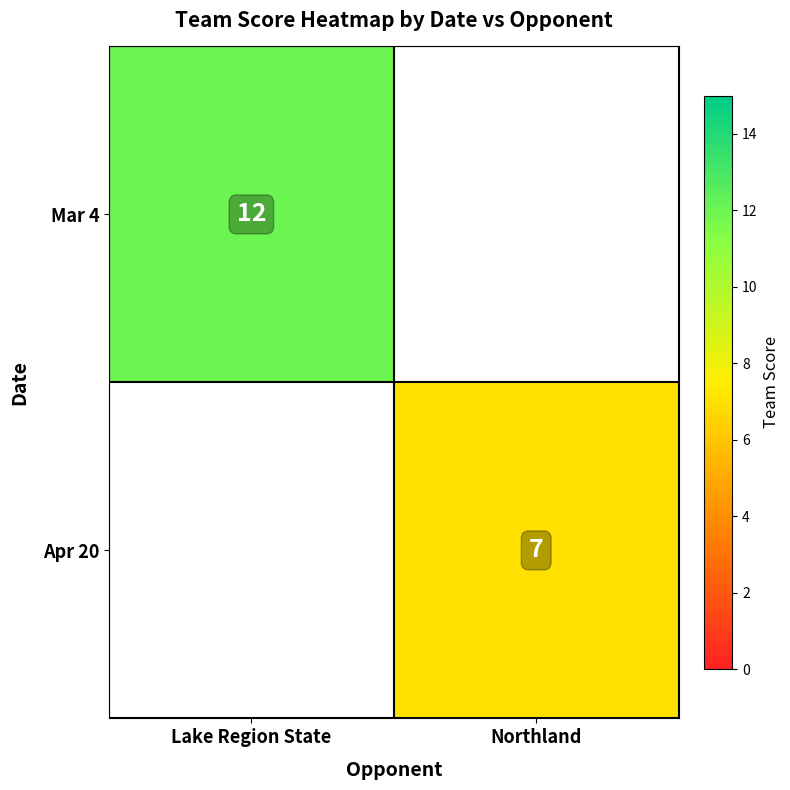

The Mar 4 series shows 19 at Lake Region State. True or false?

False